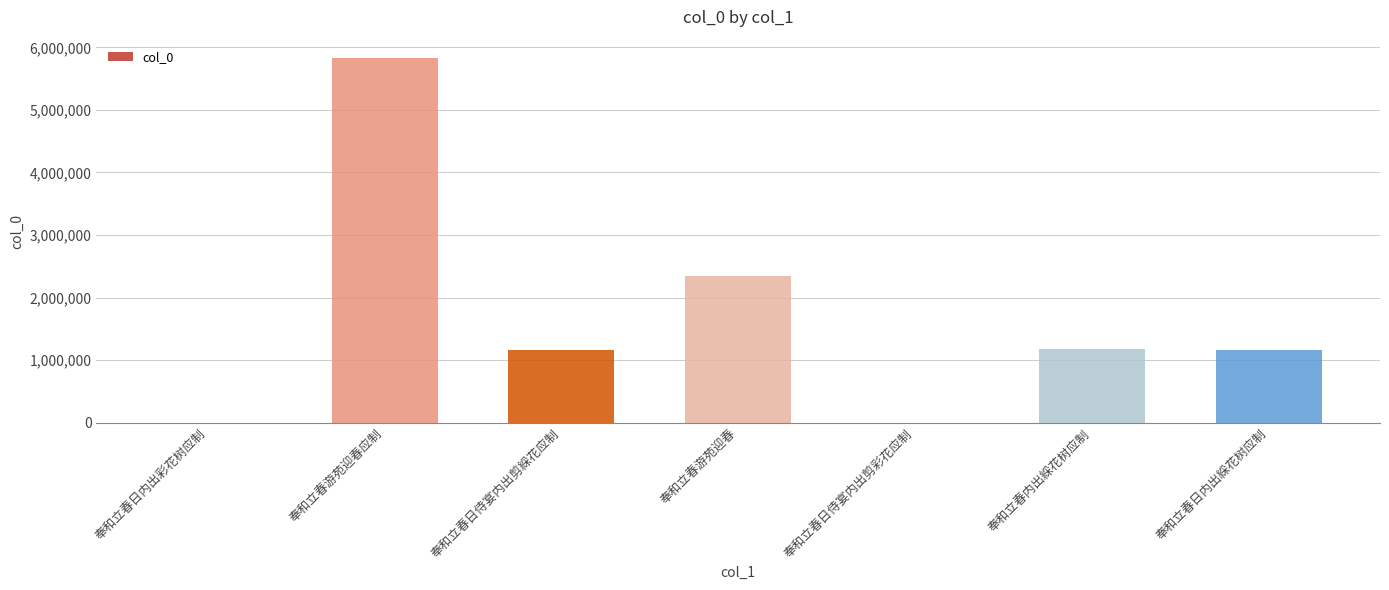

How many series are shown in this chart?

1